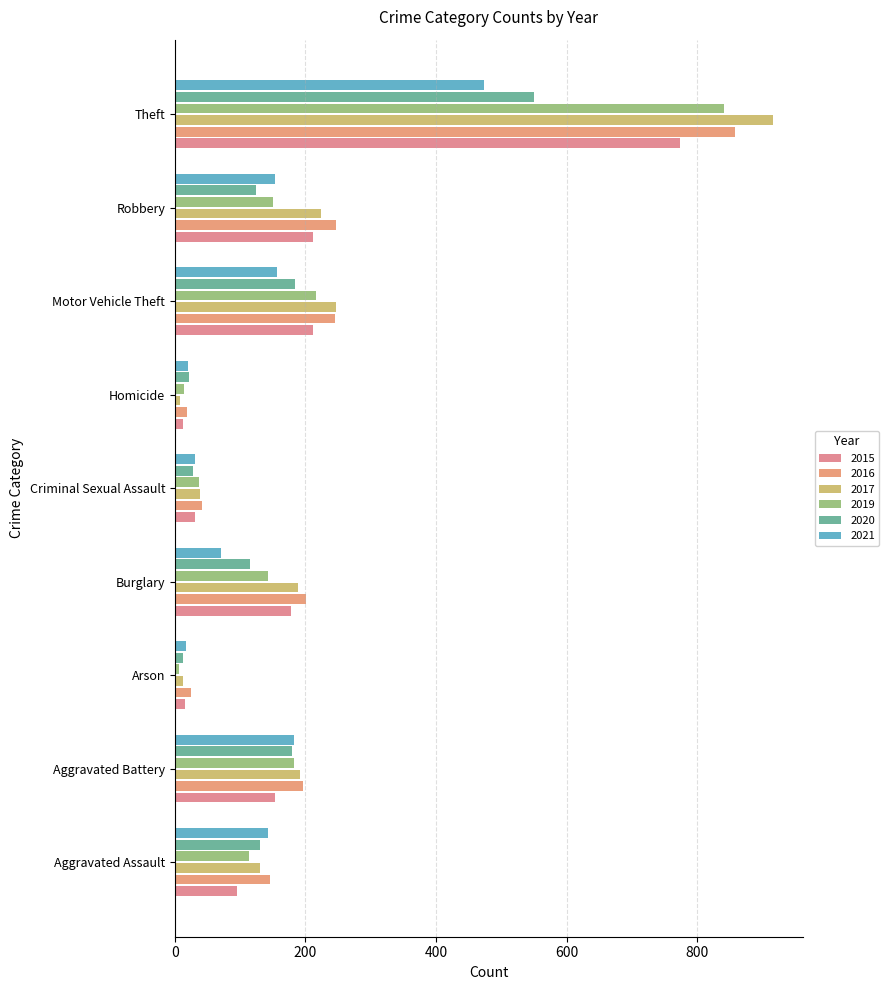

What value does the 2019 series have at Aggravated Assault, to the nearest 50?

100